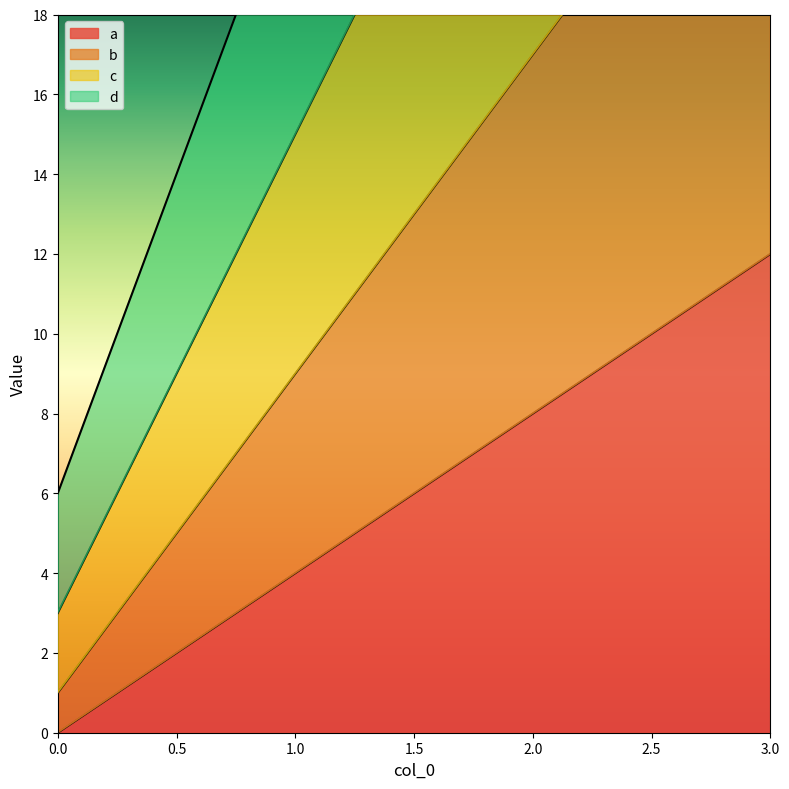

Reading left to right, list all the values displayed in this chart.

a: 0	4	8	12
b: 1	9	17	25
c: 3	15	27	39
d: 6	22	38	54